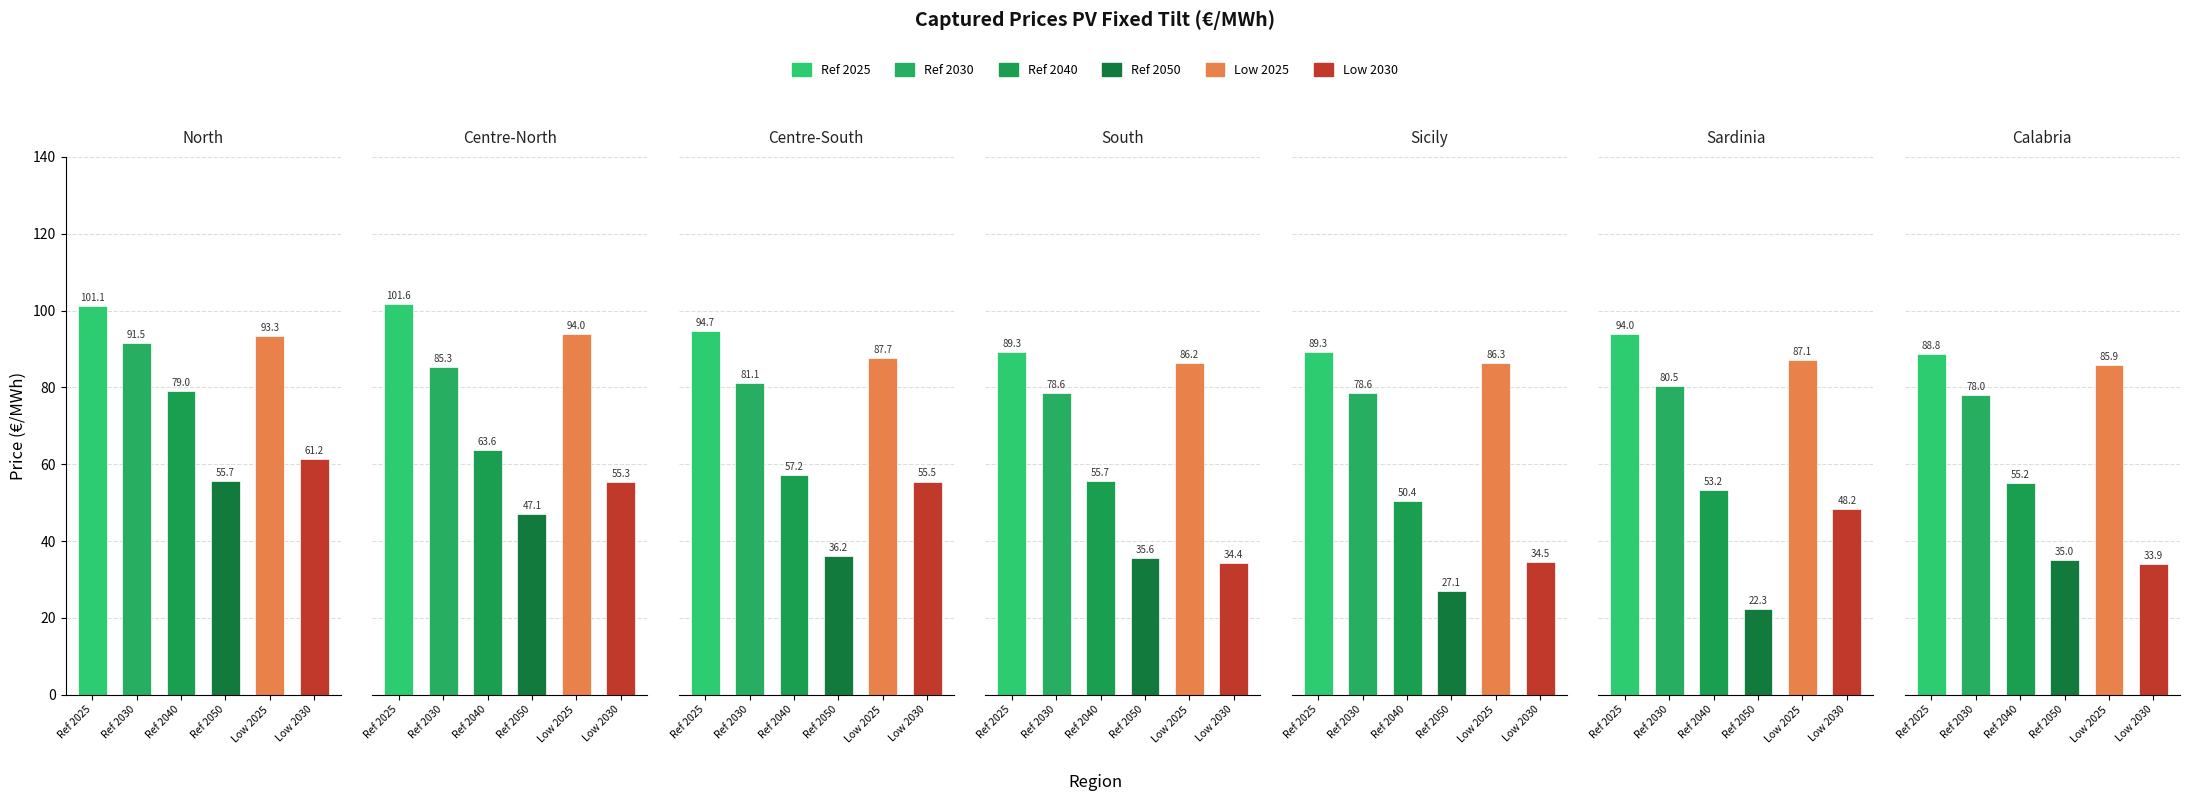

True or false: Ref 2040 has a value of 63.6 at 1.

True